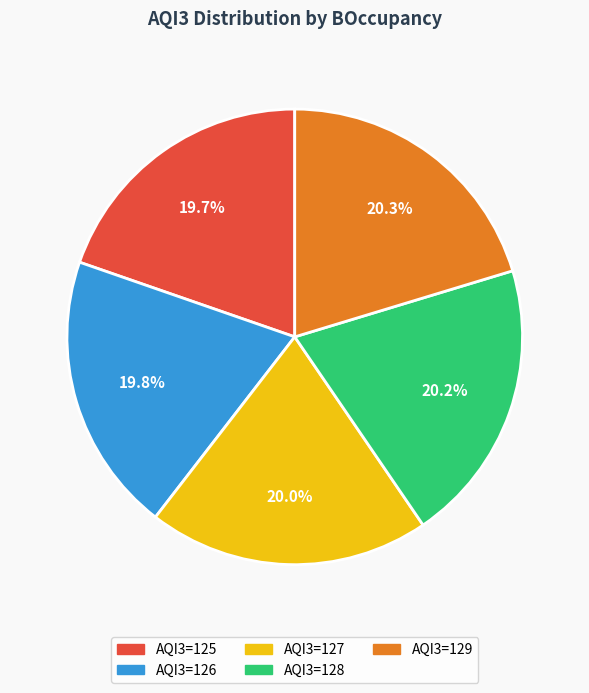

Does any single category account for the majority?

No